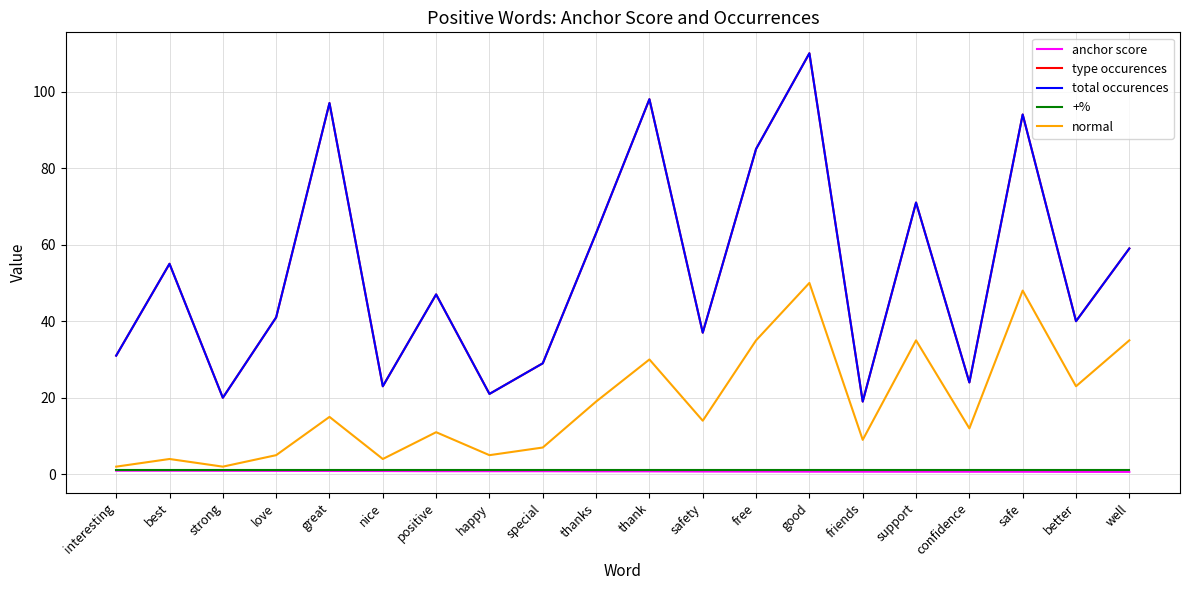

True or false: type occurences and anchor score cross at least once.

False